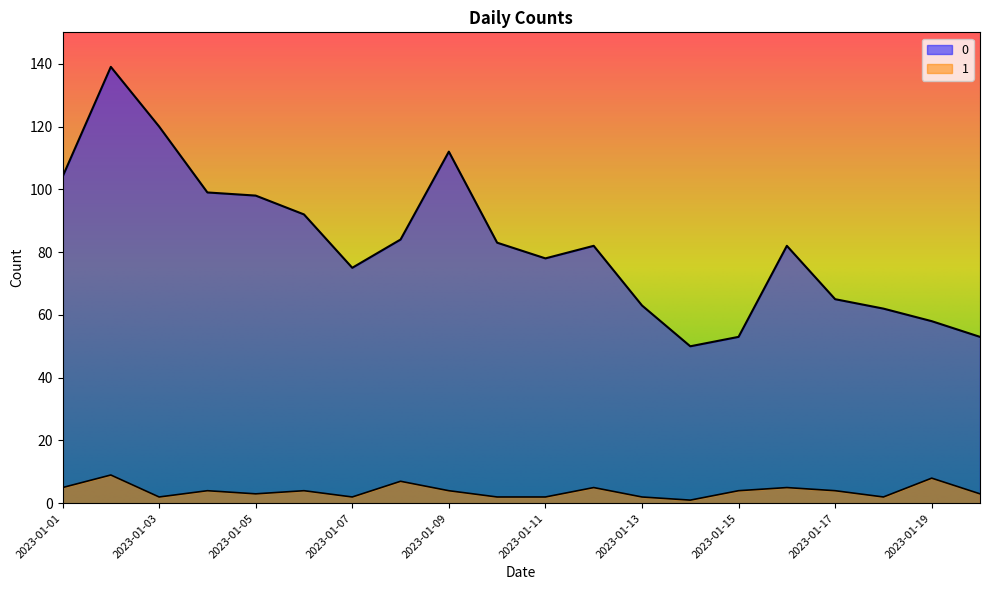

True or false: 1 and 0 cross at least once.

False